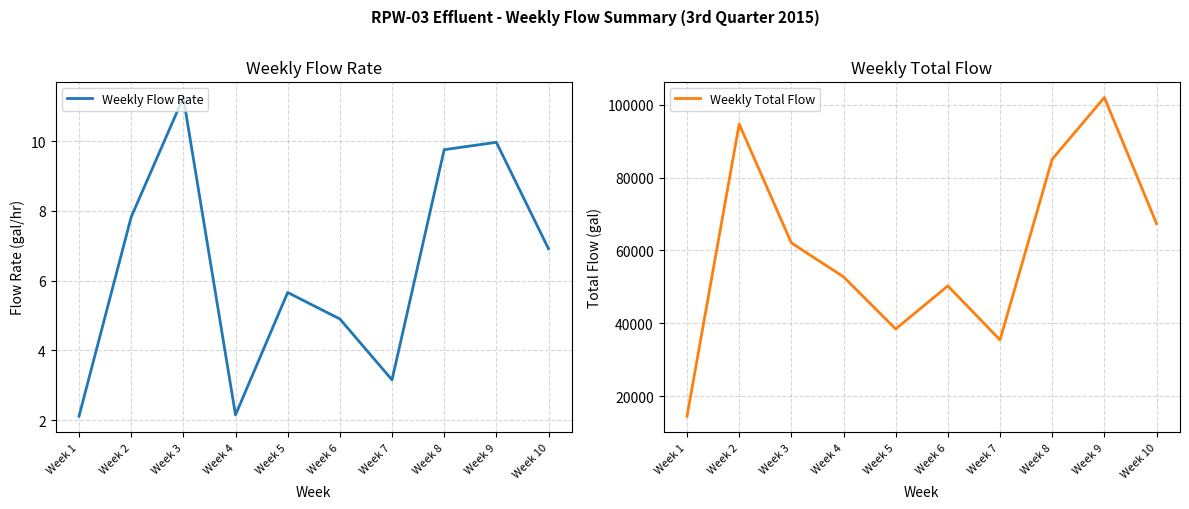

In Weekly Flow Rate, how many points are higher than both neighbors (excluding endpoints)?

3